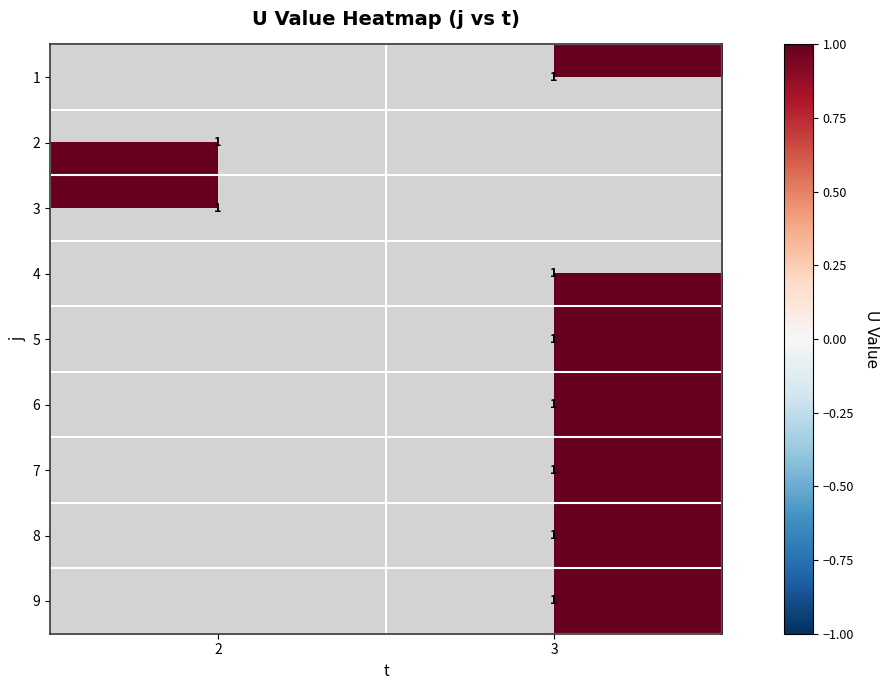

What is the difference between the highest and lowest values at 2?

1